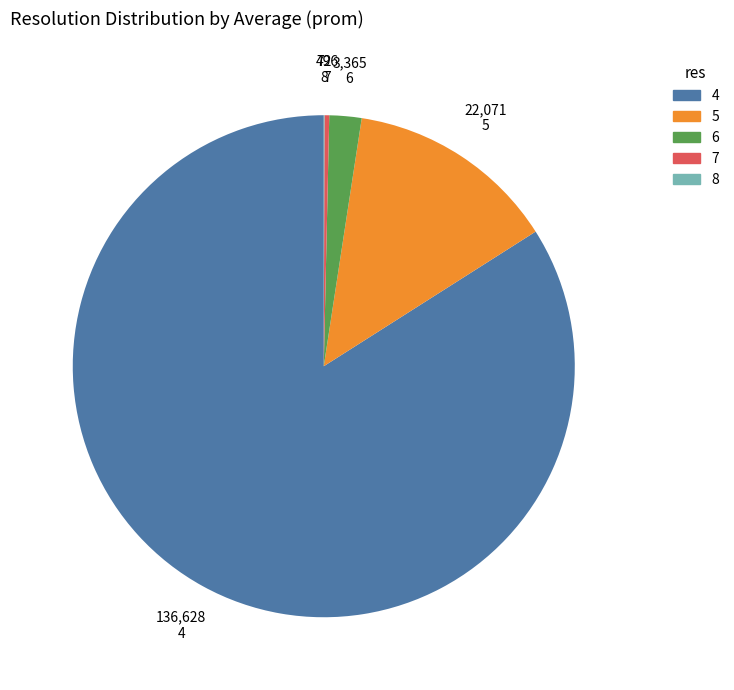

Which category has the biggest portion of the pie?

4